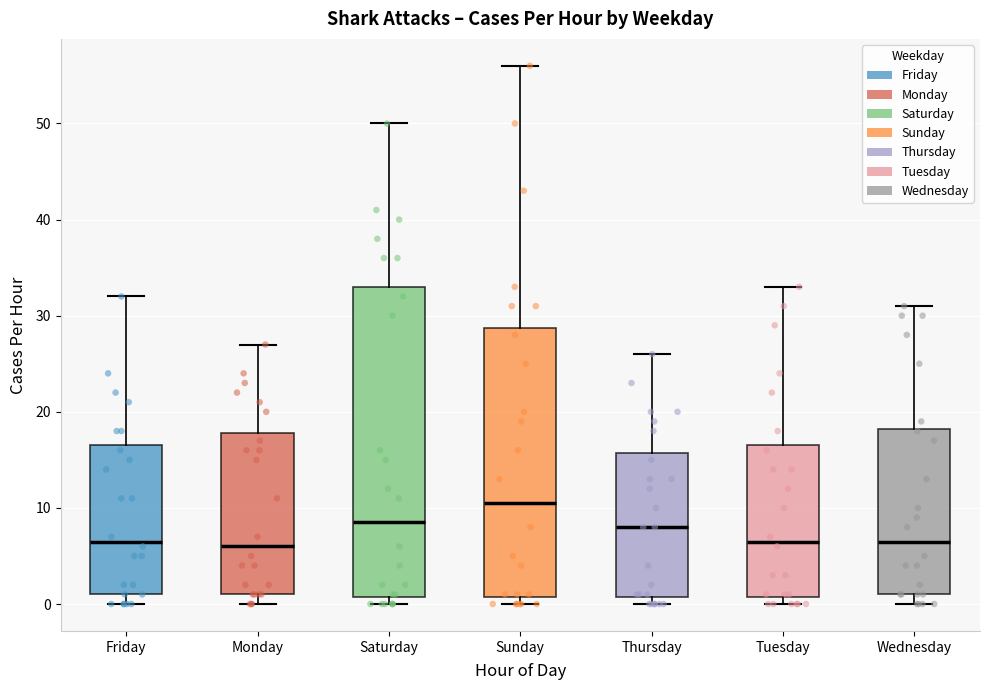

Reading left to right, transcribe this box plot: for each box, give where its median line is, the range the box spans, and where its two whiskers end, as read against the y-axis. The values are not printed on the chart, so give them approximately, as read against the axis.

Friday: median 7, box 1 to 17, whiskers 0 to 32
Monday: median 6, box 1 to 18, whiskers 0 to 27
Saturday: median 9, box 1 to 33, whiskers 0 to 50
Sunday: median 11, box 1 to 29, whiskers 0 to 56
Thursday: median 8, box 1 to 16, whiskers 0 to 26
Tuesday: median 7, box 1 to 17, whiskers 0 to 33
Wednesday: median 7, box 1 to 18, whiskers 0 to 31